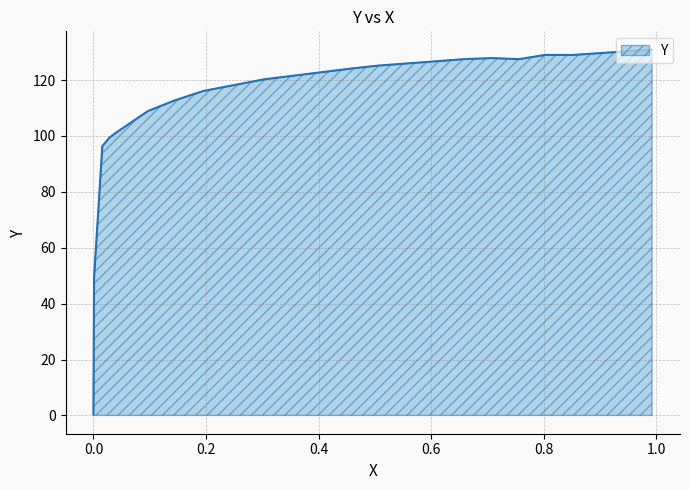

List the labels in order of value, largest first.

0.9926, 0.8529, 0.8025, 0.708, 0.7563, 0.6586, 0.6092, 0.5588, 0.5074, 0.4559, 0.3036, 0.1954, 0.1439, 0.0966, 0.041, 0.0284, 0.0158, 0.0011, 0.0